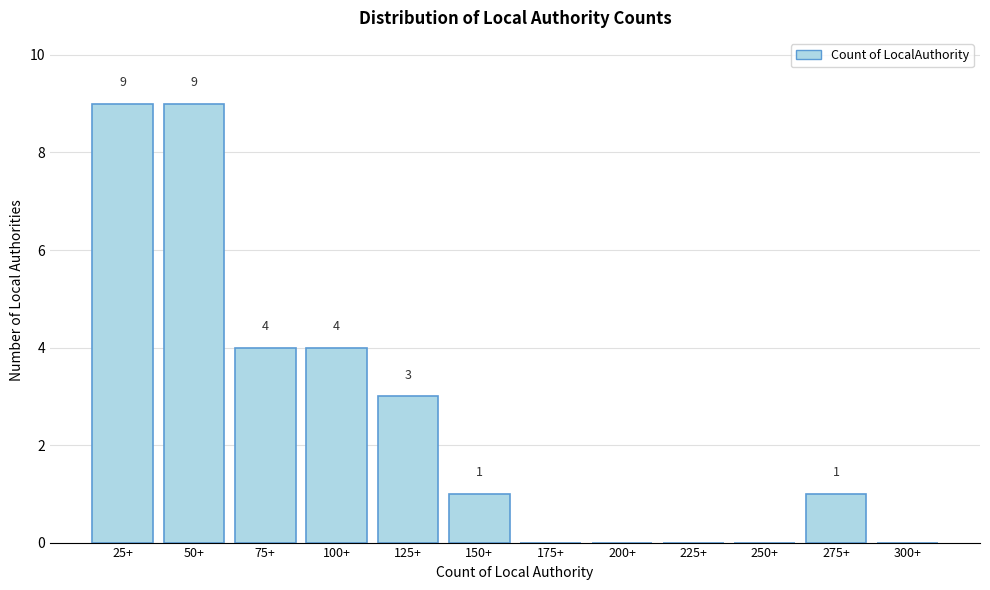

Reading left to right, transcribe all the data shown in this chart.

25+=9	50+=9	75+=4	100+=4	125+=3	150+=1	175+=0	200+=0	225+=0	250+=0	275+=1	300+=0